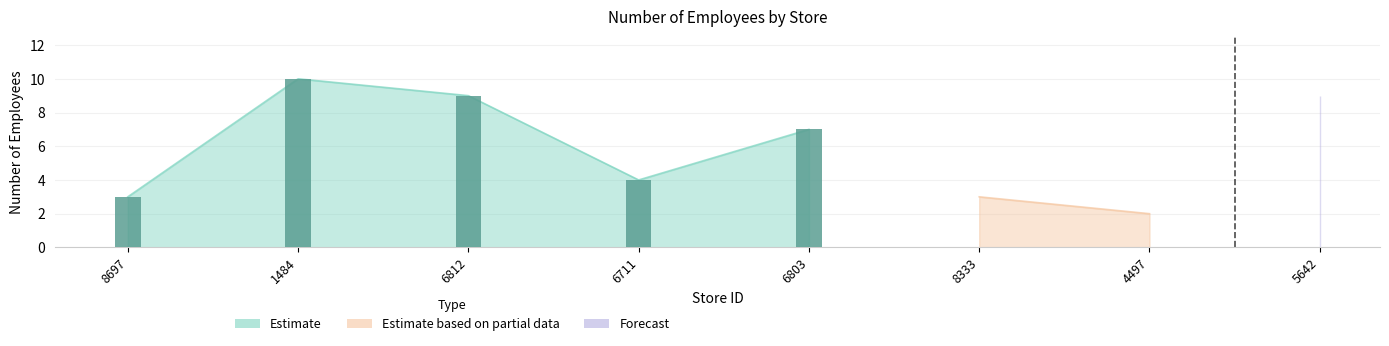

Rank the categories by value from highest to lowest.

1484, 6812, 5642, 6803, 6711, 8697, 8333, 4497